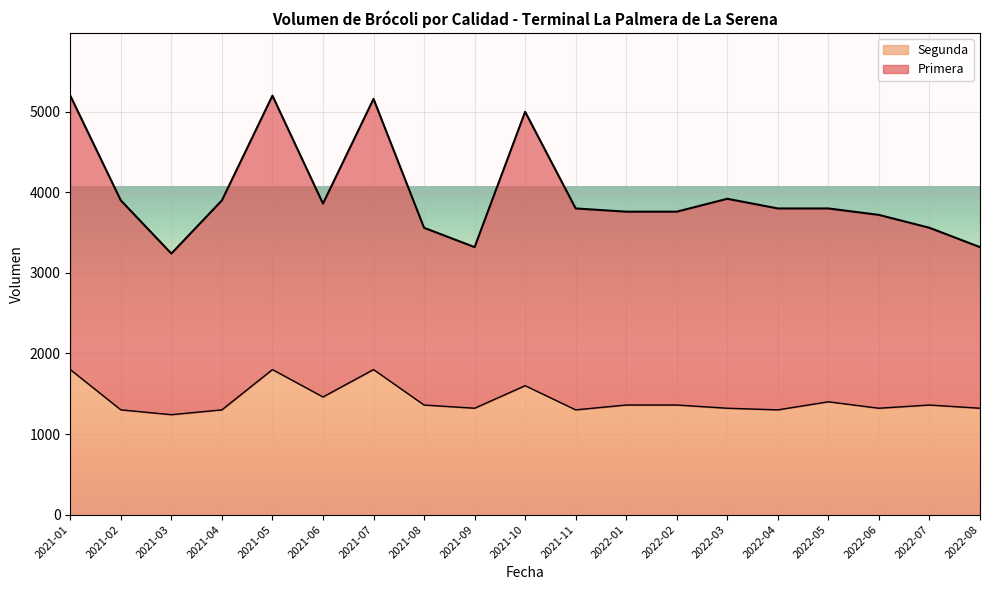

What is the maximum value shown in the chart?

5200